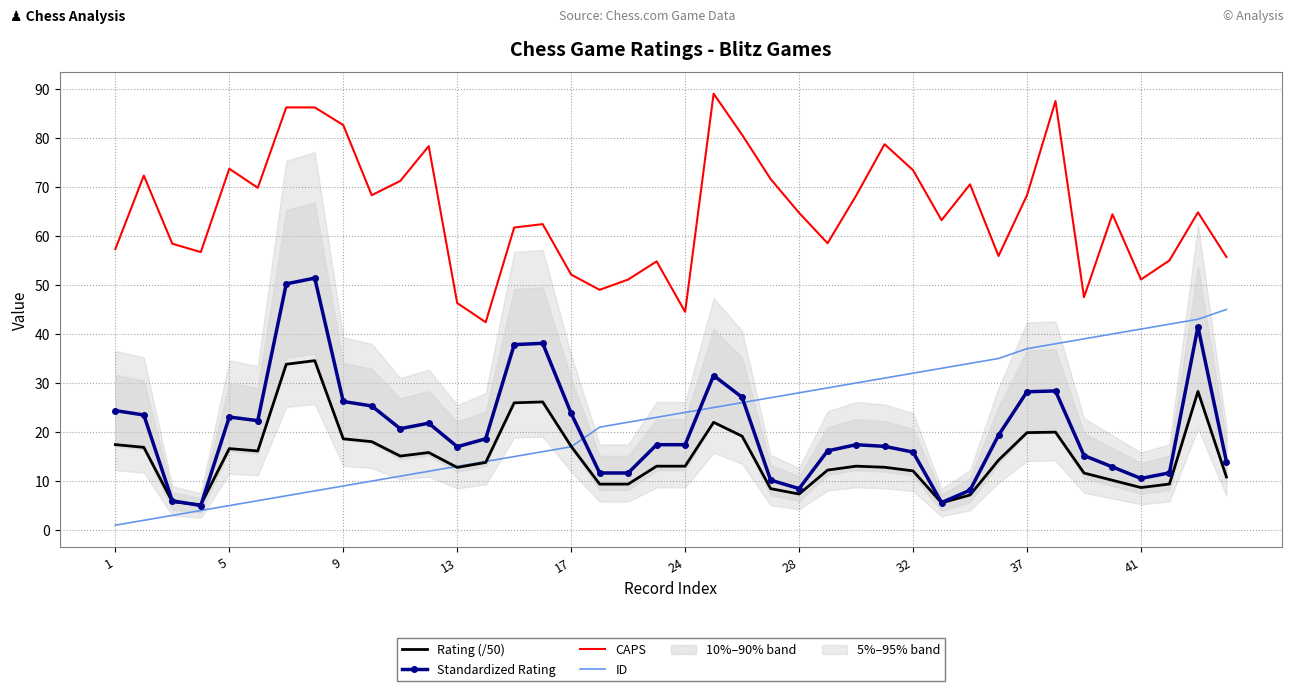

Is this an area chart (filled region under the line)?

No